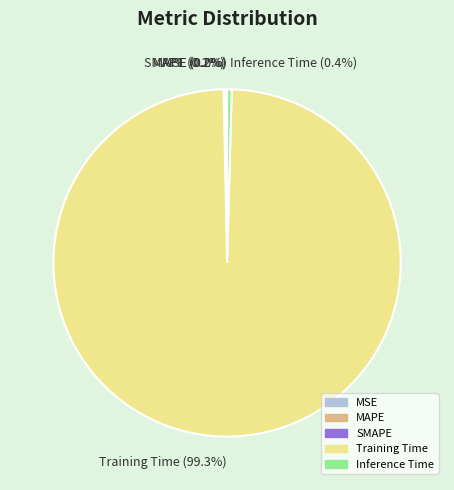

Does Training Time account for over 50% of the chart?

Yes